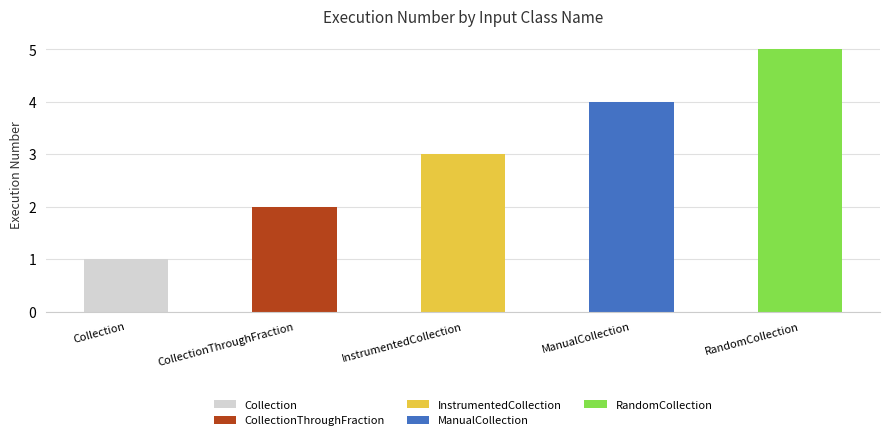

What is the total value across all series at ManualCollection?

4